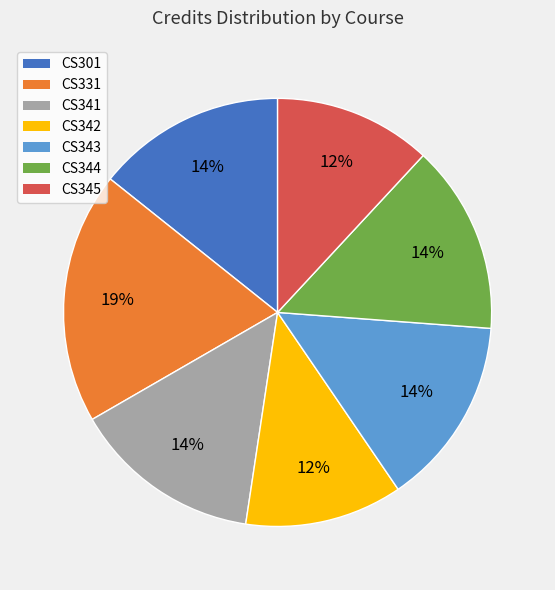

To the nearest percent, what is the combined percentage of CS342 and CS331?

31%